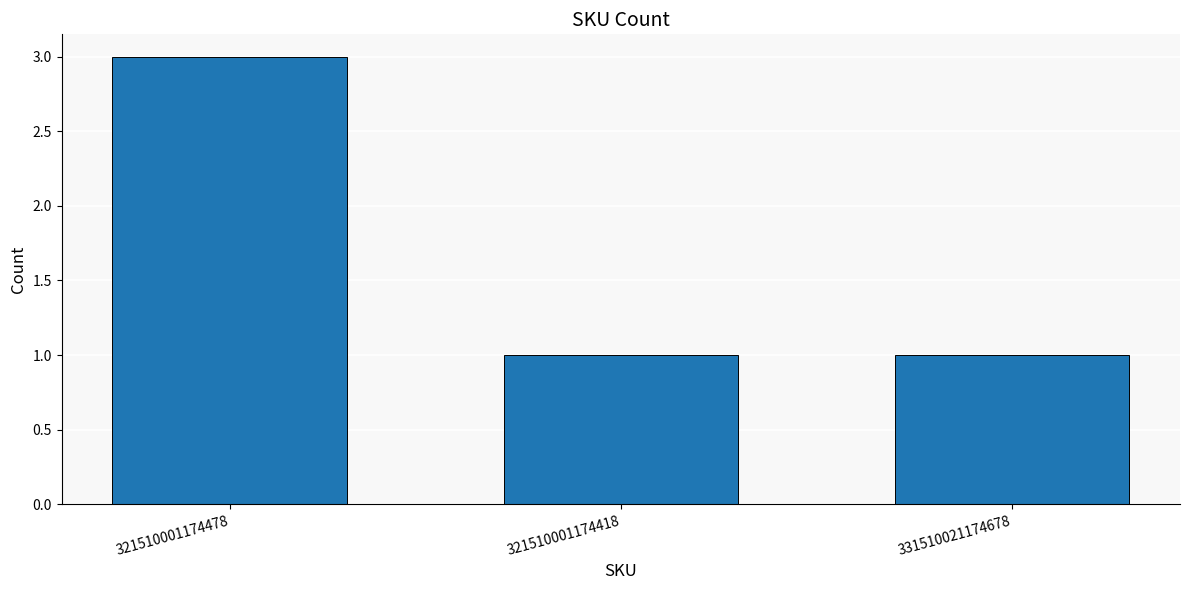

Reading right to left, extract all data points from this chart.

1	1	3